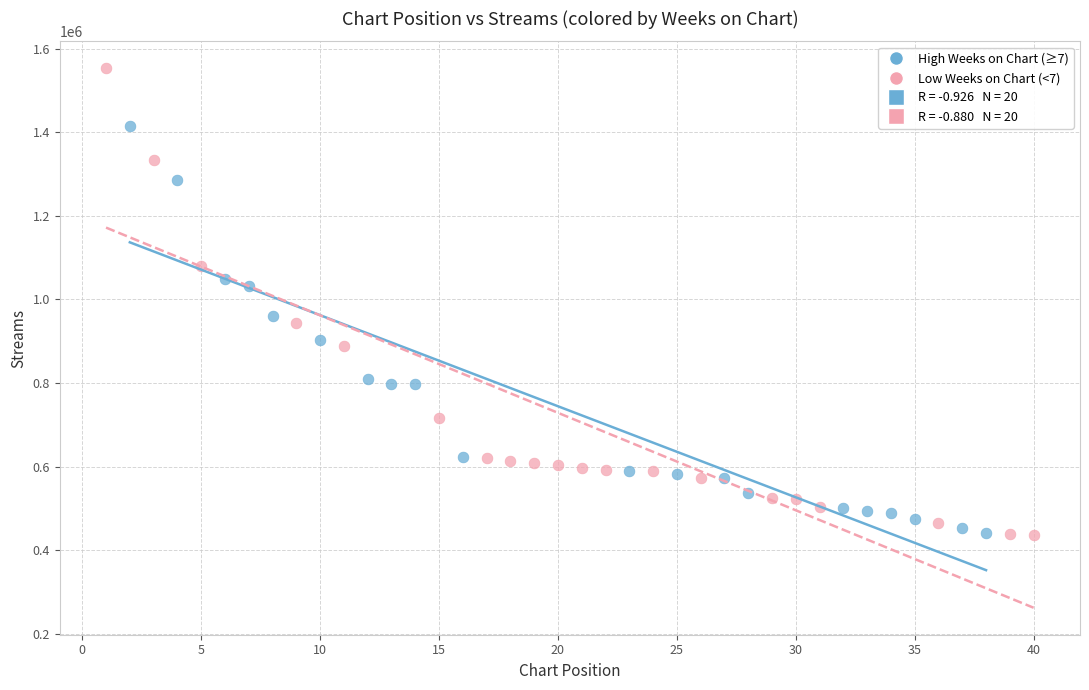

Which series has the widest spread of Y values?

Low Weeks on Chart (<7)